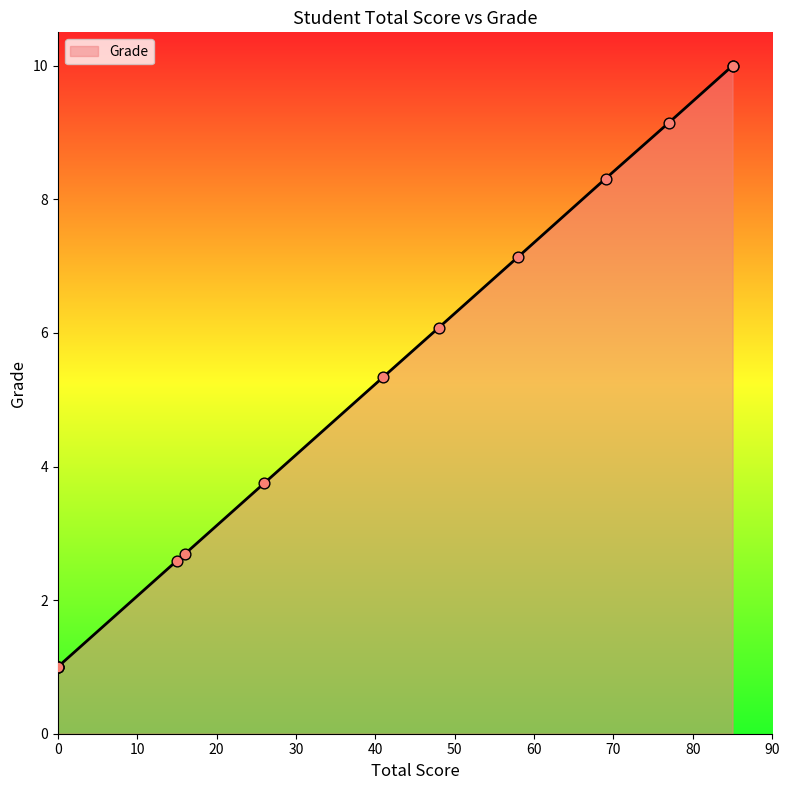

What is the ratio of the value at 48 to the value at 26?

1.6